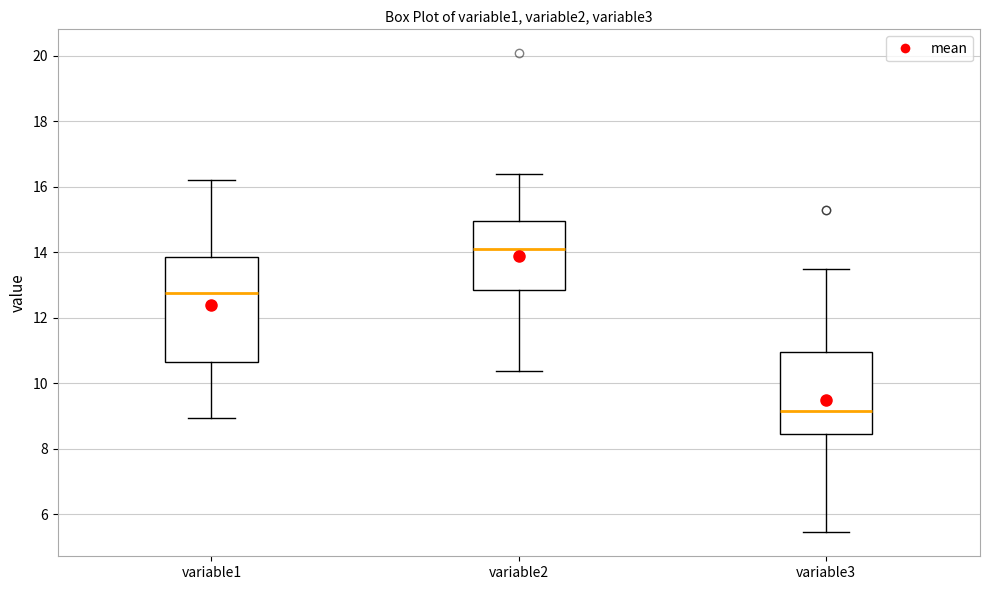

Which box's median line is the highest?

variable2